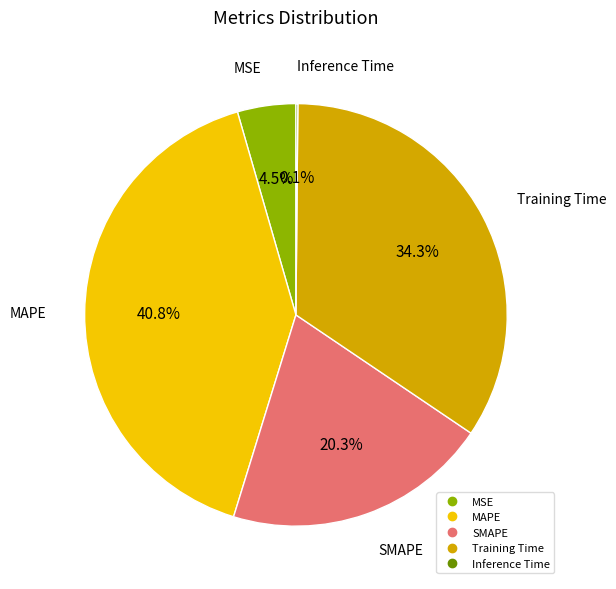

Is it true that SMAPE is 20% of the pie?

True